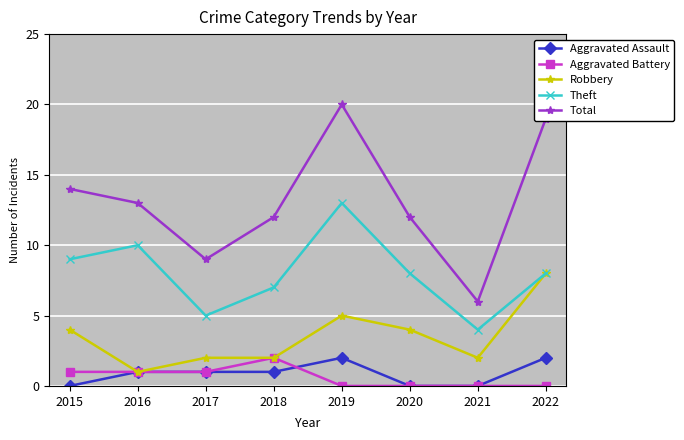

What are all the series names shown in the legend?

Aggravated Assault, Aggravated Battery, Robbery, Theft, Total